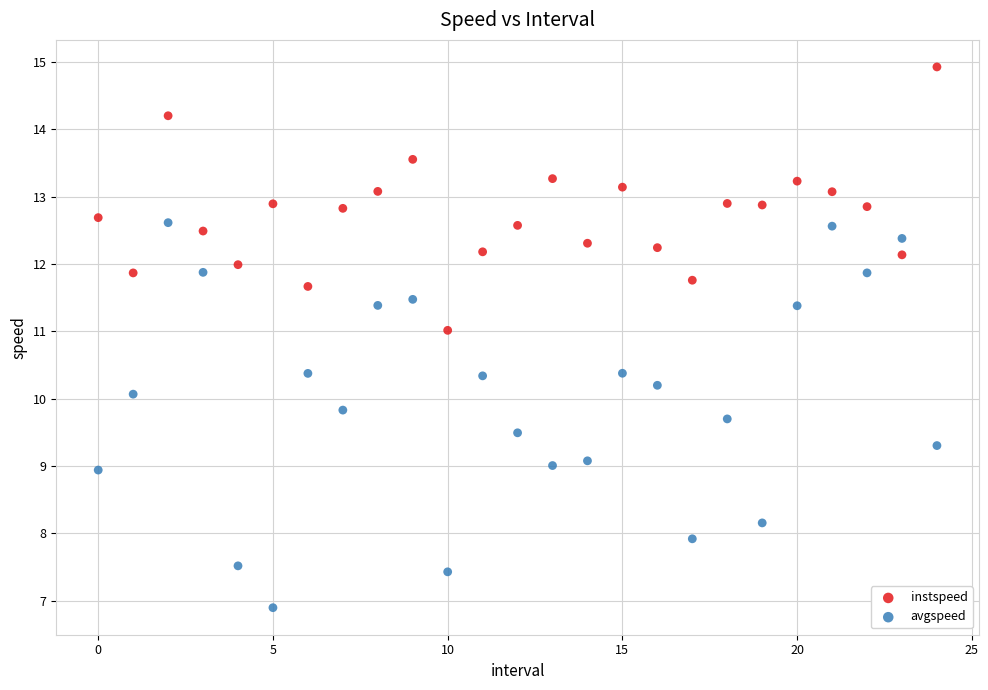

Which series contains the highest Y value?

instspeed